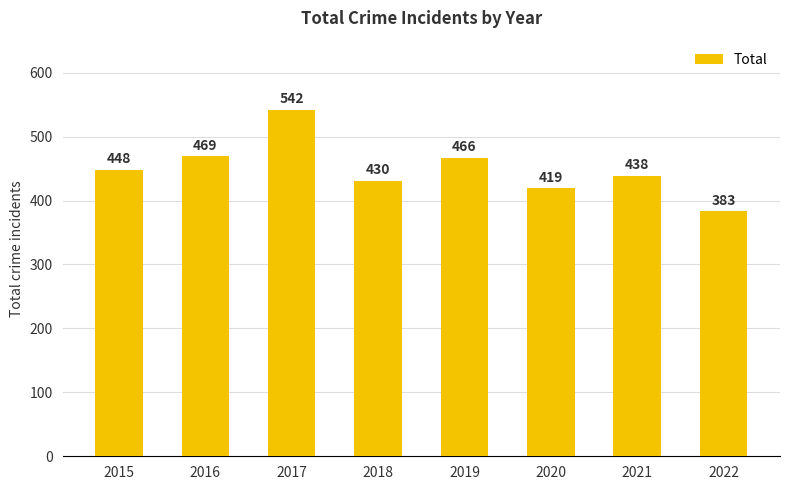

Where is the data nearest to the value 462?

2019